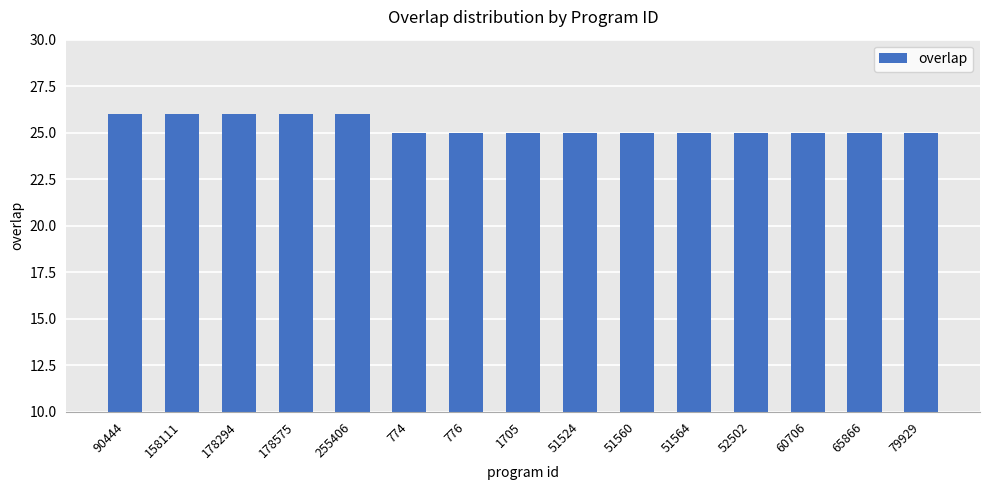

What is the greatest value displayed?

26